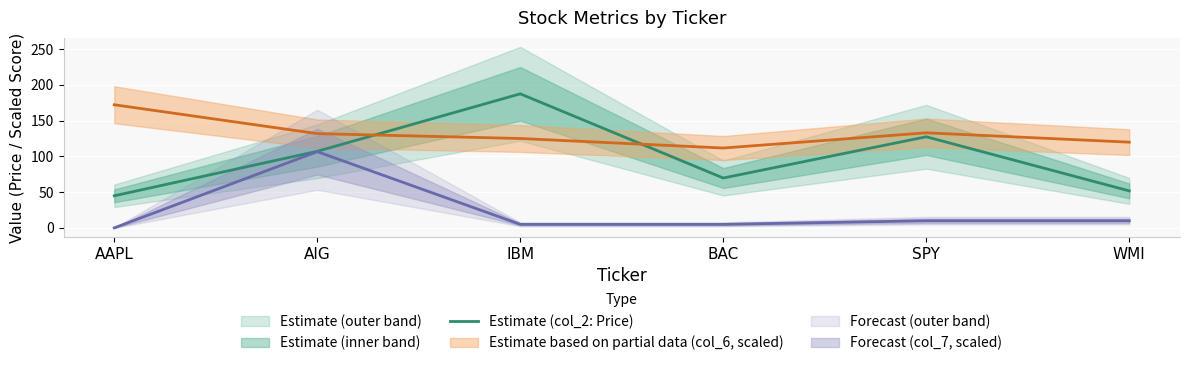

Reading left to right, what are all the values shown in this chart?

AAPL=44.9	AIG=107.2	IBM=187.6	BAC=69.8	SPY=127.5	WMI=51.8